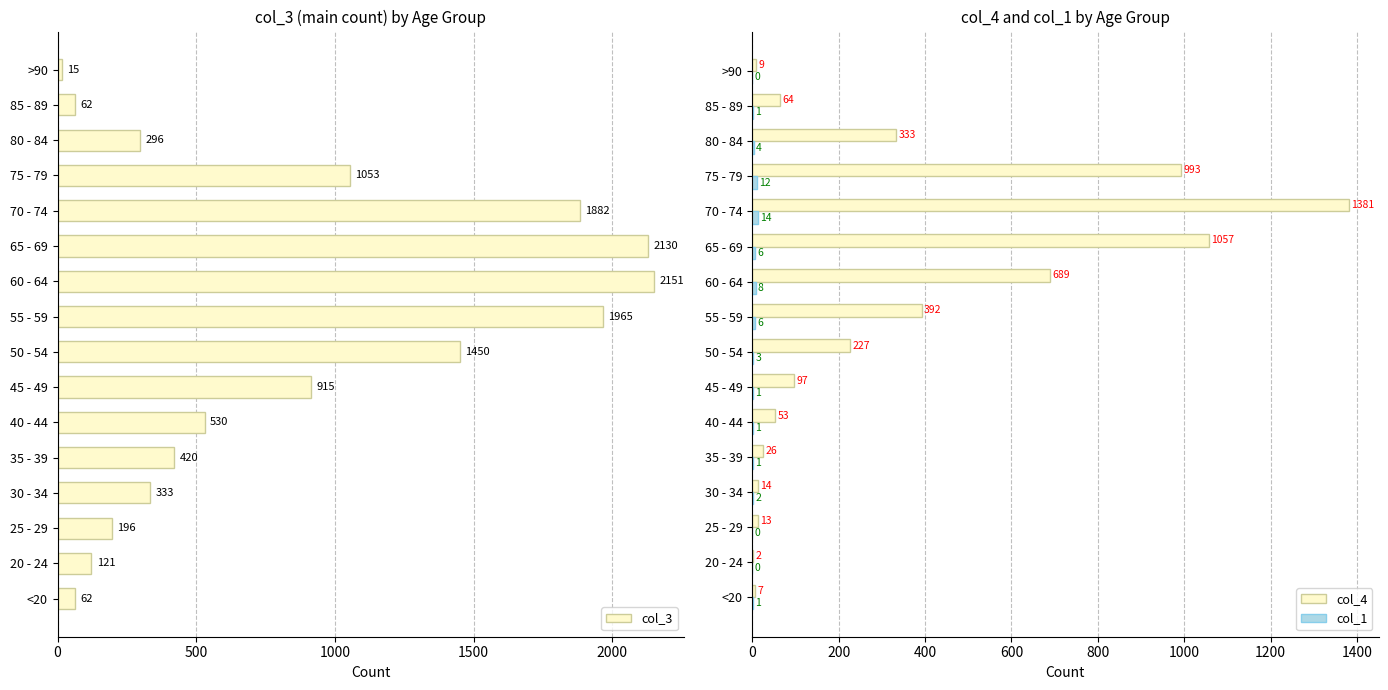

True or false: col_4 has a value of 392 at 55 - 59.

True